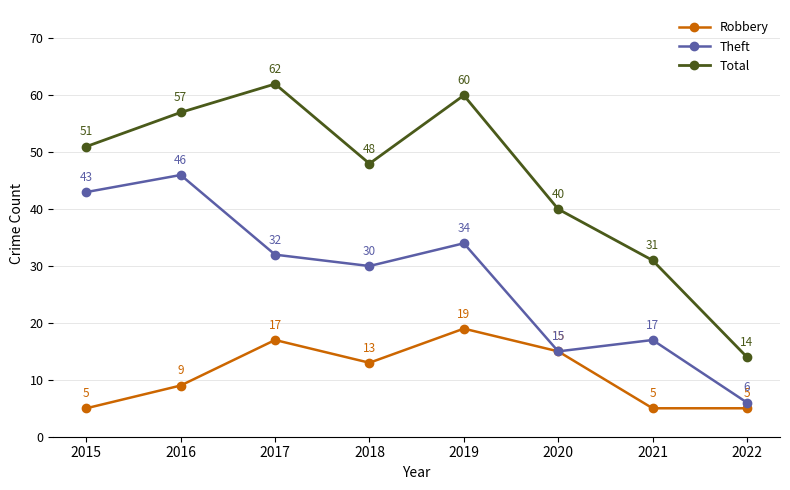

Is it true that Total equals 80 at 2018?

False